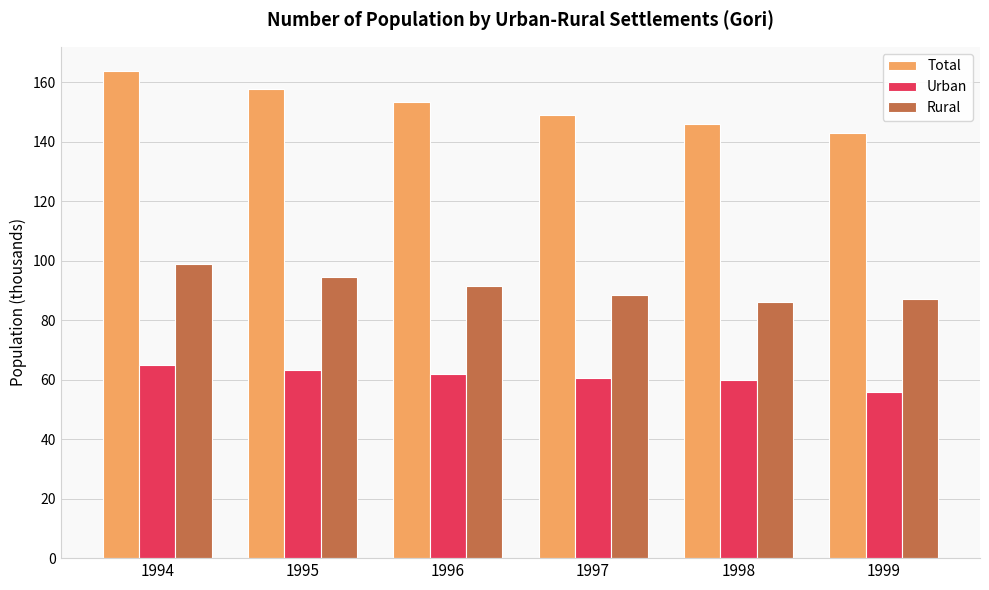

What is the average value of the Rural series?

91.1